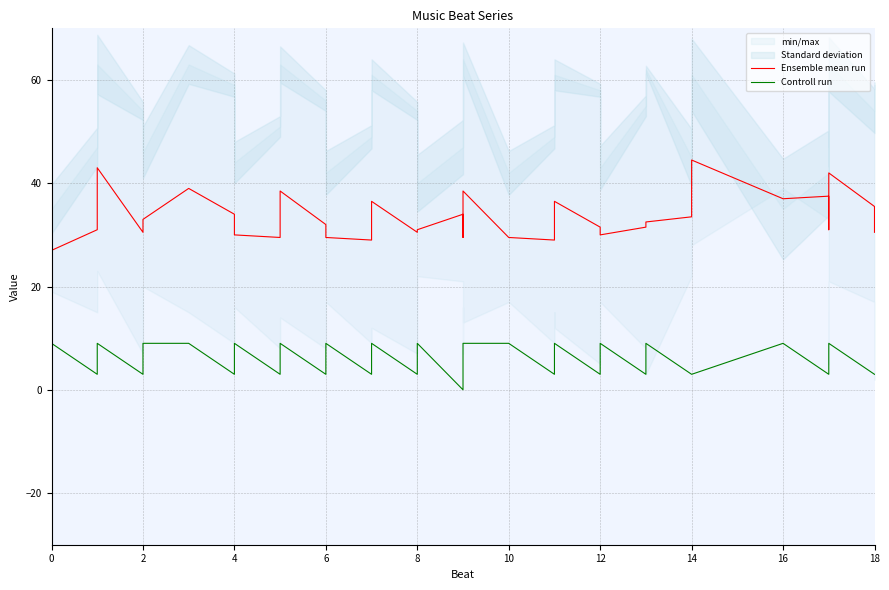

What is the average value of the Controll run series?

5.8